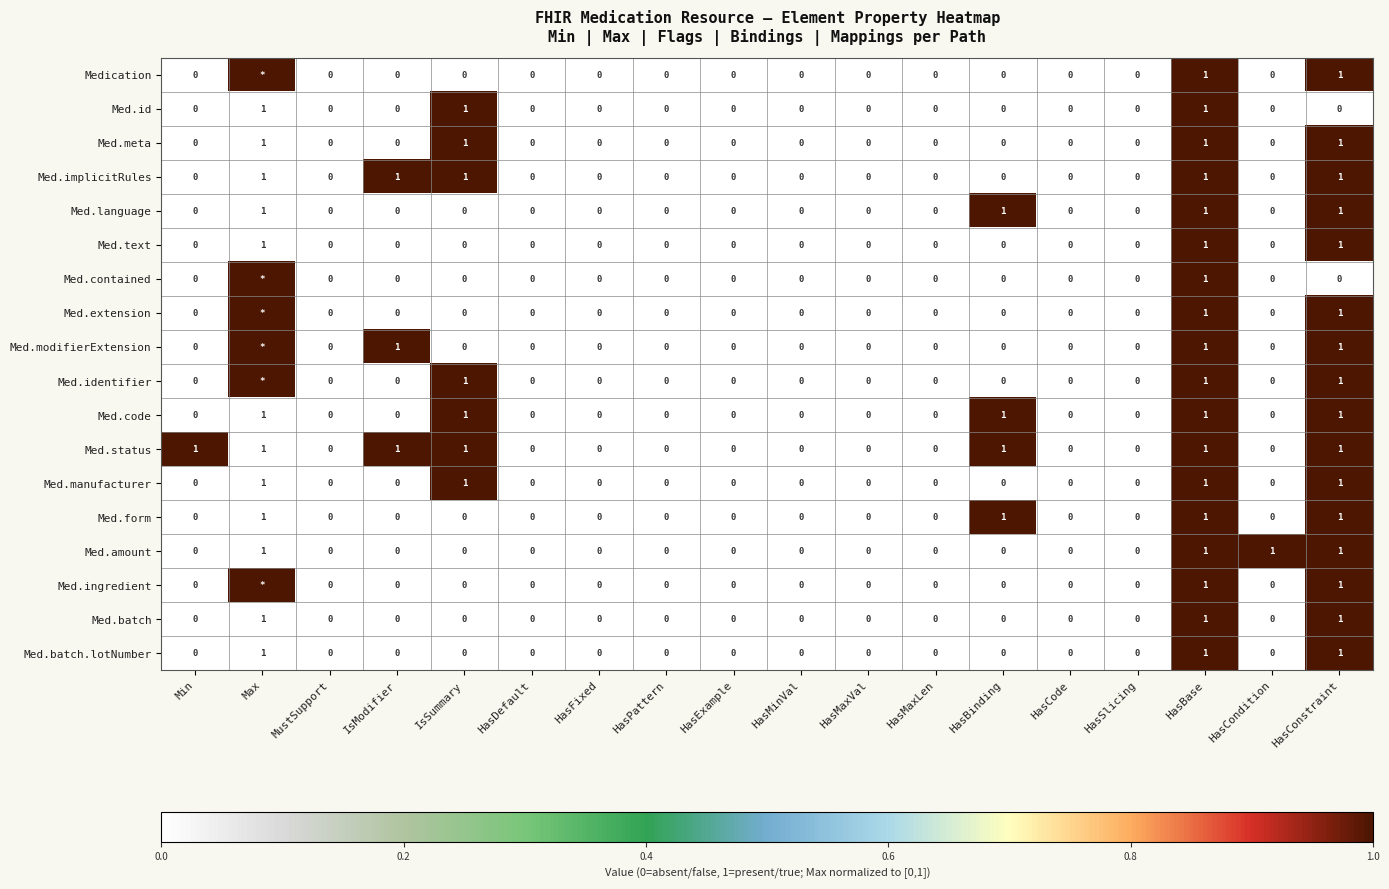

What is the sum of all Med.language values?

4